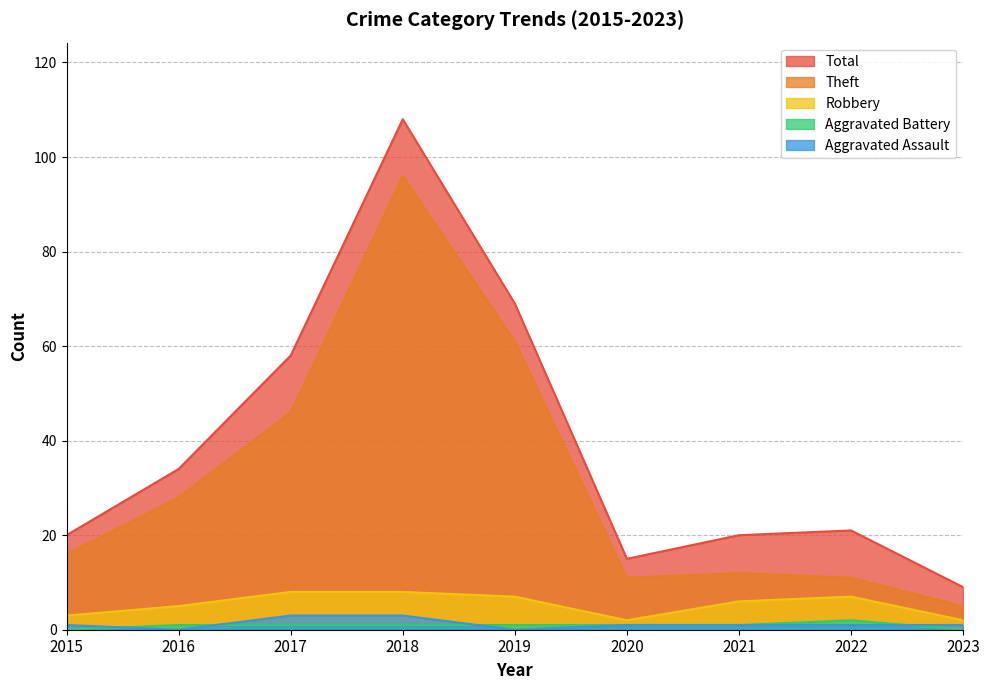

Reading left to right, list all the values displayed in this chart.

Aggravated Assault: 2015=1	2016=0	2017=3	2018=3	2019=0	2020=1	2021=1	2022=1	2023=1
Aggravated Battery: 2015=0	2016=1	2017=1	2018=1	2019=1	2020=1	2021=1	2022=2	2023=0
Robbery: 2015=3	2016=5	2017=8	2018=8	2019=7	2020=2	2021=6	2022=7	2023=2
Theft: 2015=16	2016=28	2017=46	2018=96	2019=61	2020=11	2021=12	2022=11	2023=5
Total: 2015=20	2016=34	2017=58	2018=108	2019=69	2020=15	2021=20	2022=21	2023=9